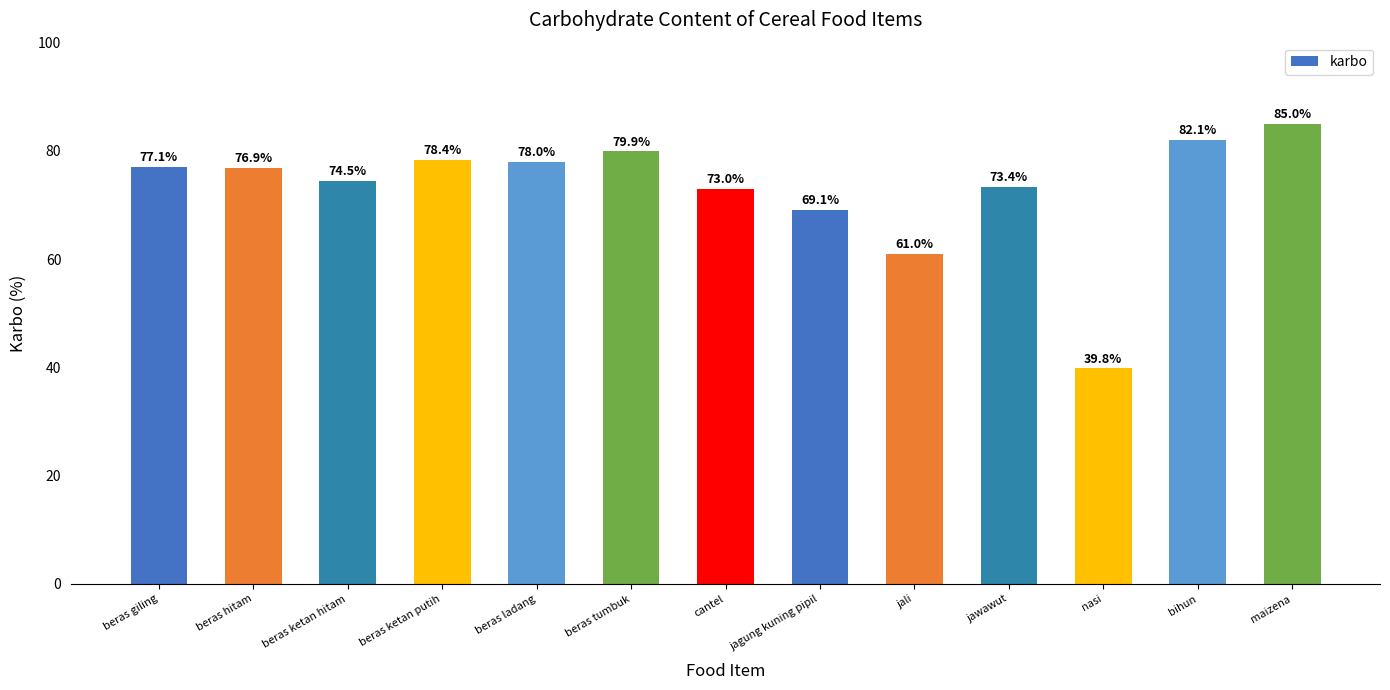

What is the label of the 12th bar from the right?

beras hitam